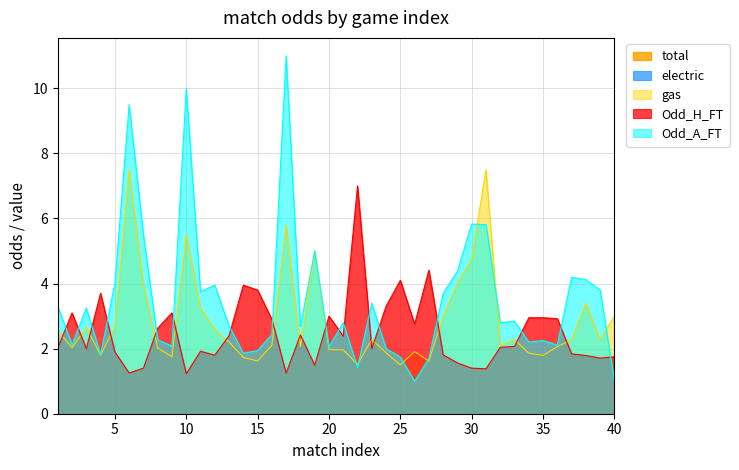

What is the total value across all series at 15?

7.3